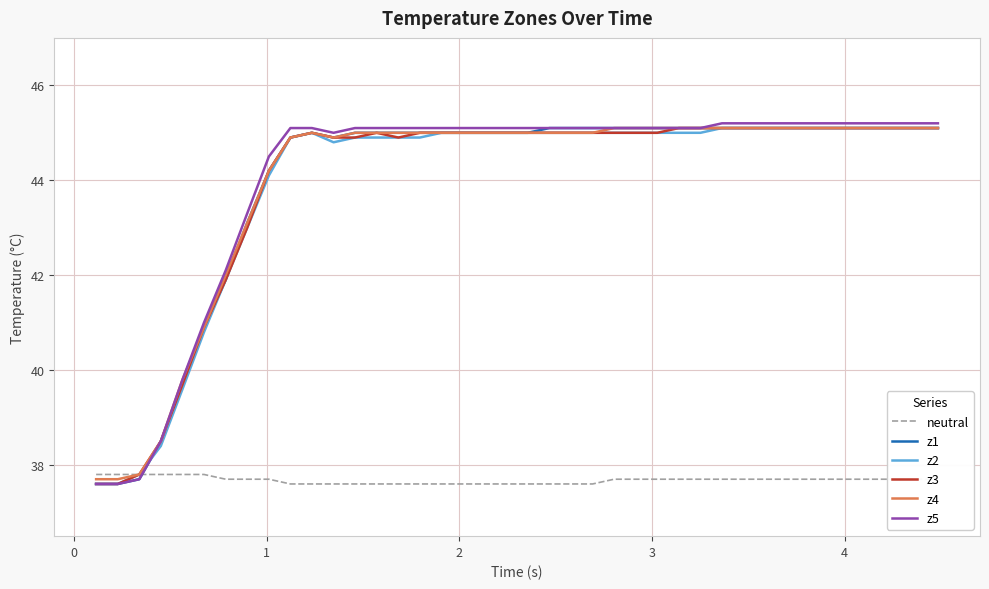

What is the minimum value shown in the chart?

37.6